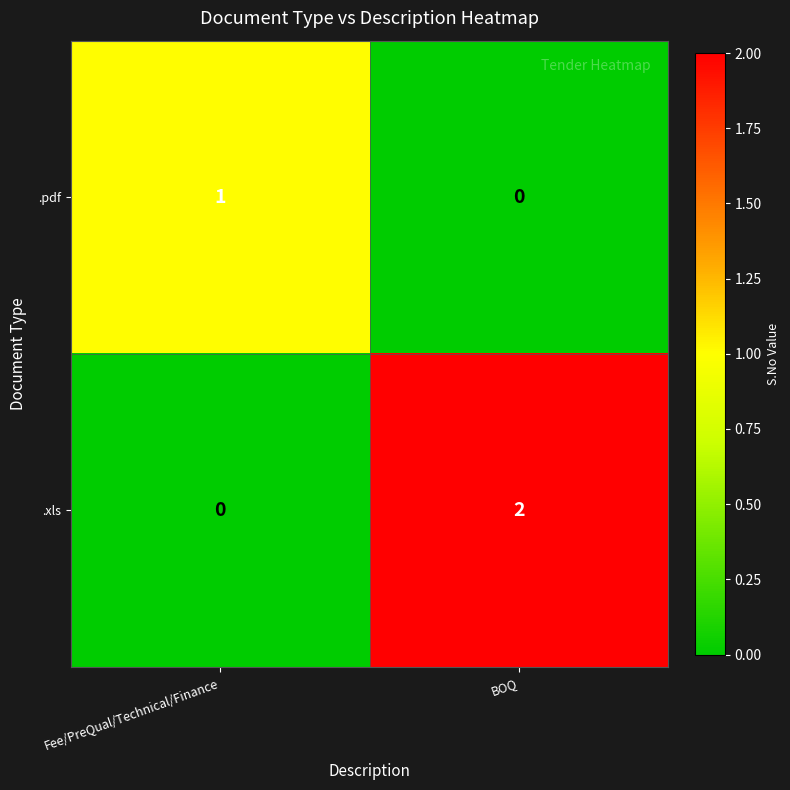

At which category is the sum across all series the highest?

BOQ